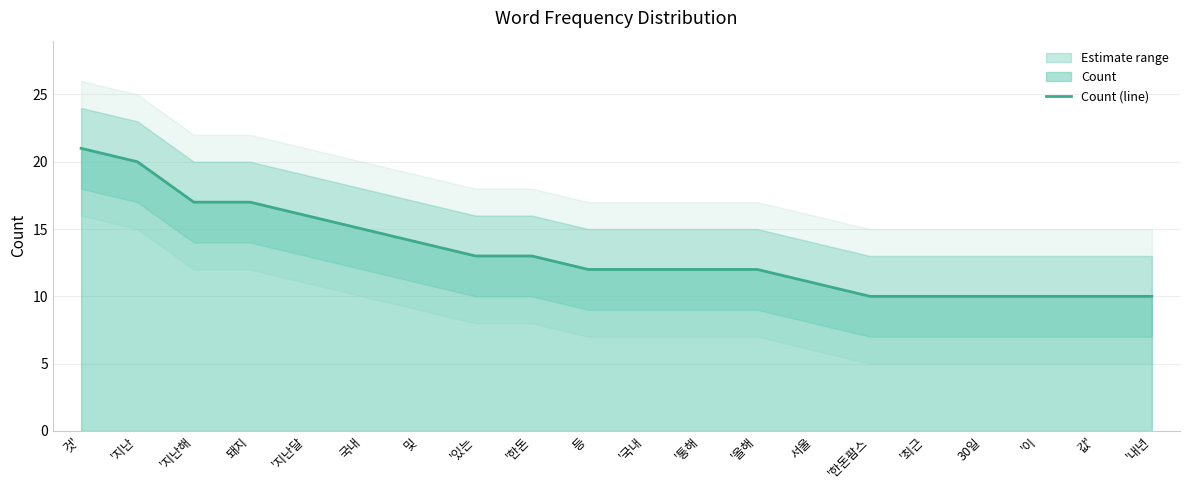

Between '내년 and '있는, which is larger?

'있는